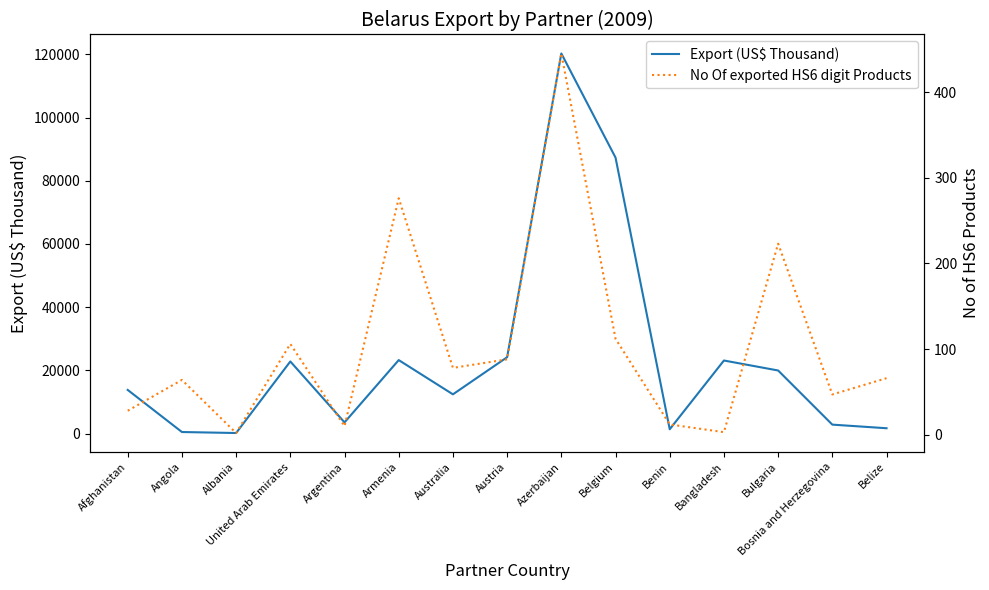

True or false: No Of exported HS6 digit Products and Export (US$ Thousand) intersect in this chart.

False